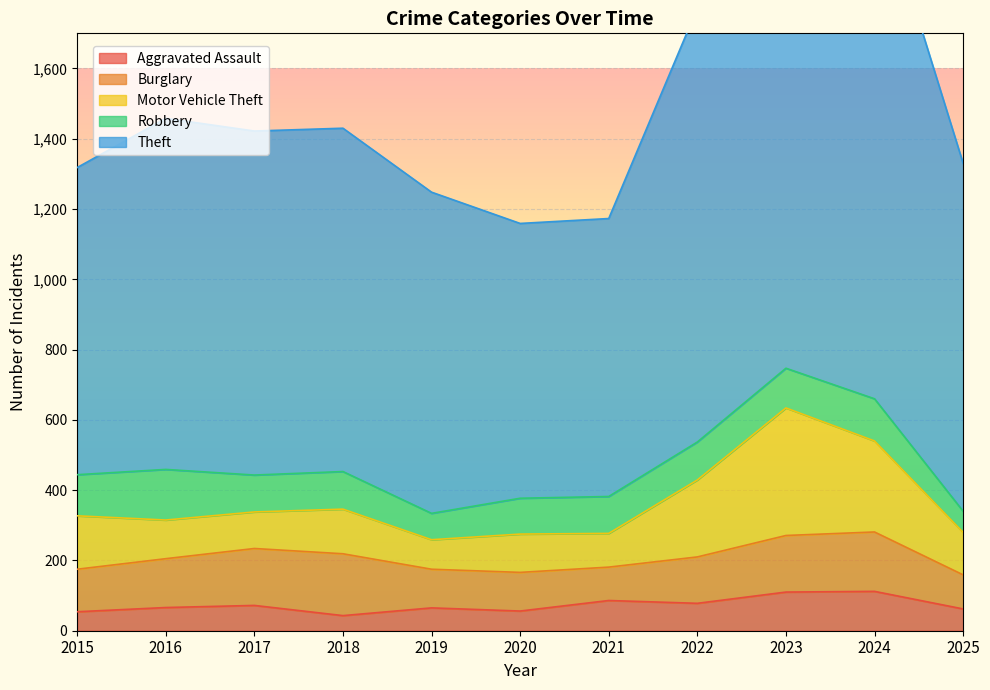

Reading left to right, transcribe all the data shown in this chart.

Aggravated Assault: 2015=54	2016=66	2017=72	2018=43	2019=65	2020=56	2021=86	2022=78	2023=110	2024=112	2025=62
Burglary: 2015=121	2016=139	2017=162	2018=176	2019=110	2020=110	2021=95	2022=132	2023=161	2024=169	2025=97
Motor Vehicle Theft: 2015=152	2016=110	2017=104	2018=127	2019=84	2020=109	2021=96	2022=219	2023=363	2024=259	2025=121
Robbery: 2015=117	2016=144	2017=105	2018=107	2019=75	2020=102	2021=105	2022=108	2023=113	2024=120	2025=60
Theft: 2015=874	2016=999	2017=979	2018=977	2019=914	2020=782	2021=791	2022=1235	2023=1363	2024=1482	2025=990